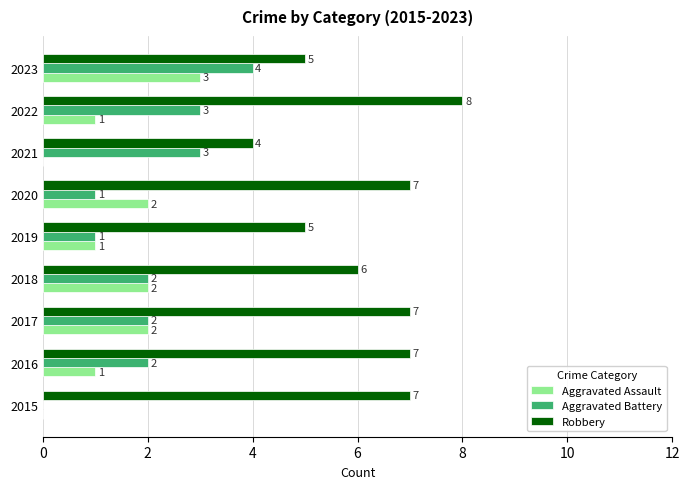

What is the approximate value of Robbery at 2019?

5